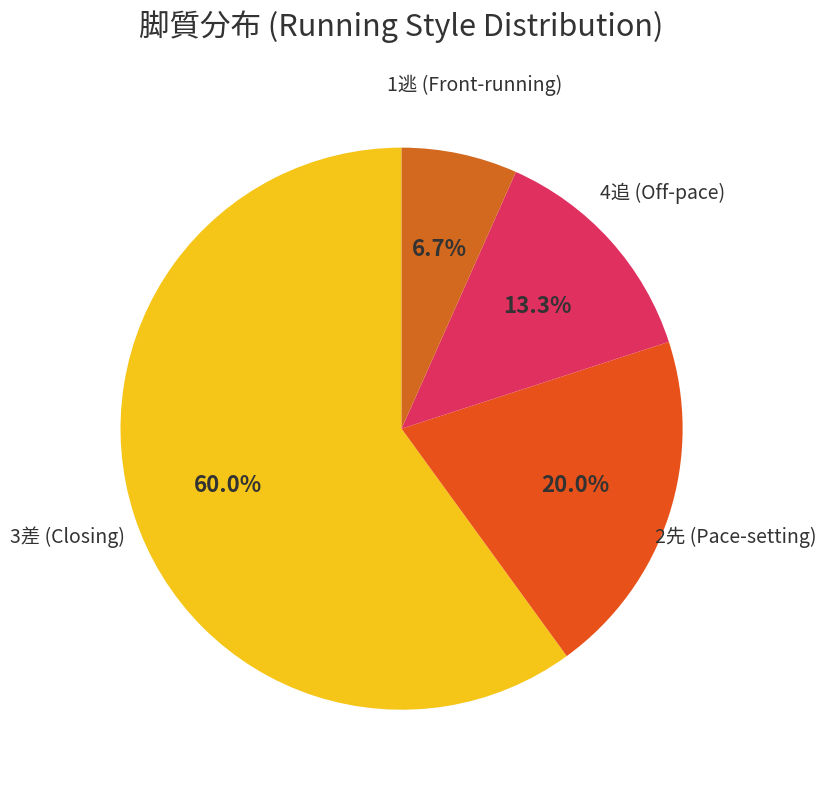

How many slices are in this pie chart?

4